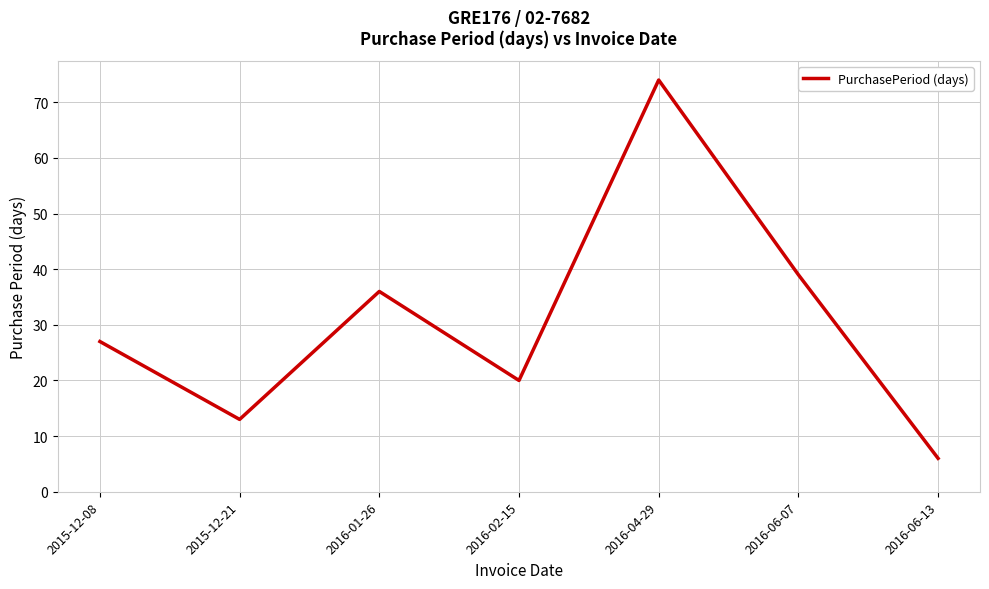

Reading left to right, what are all the values shown in this chart?

2015-12-08=27	2015-12-21=13	2016-01-26=36	2016-02-15=20	2016-04-29=74	2016-06-07=39	2016-06-13=6